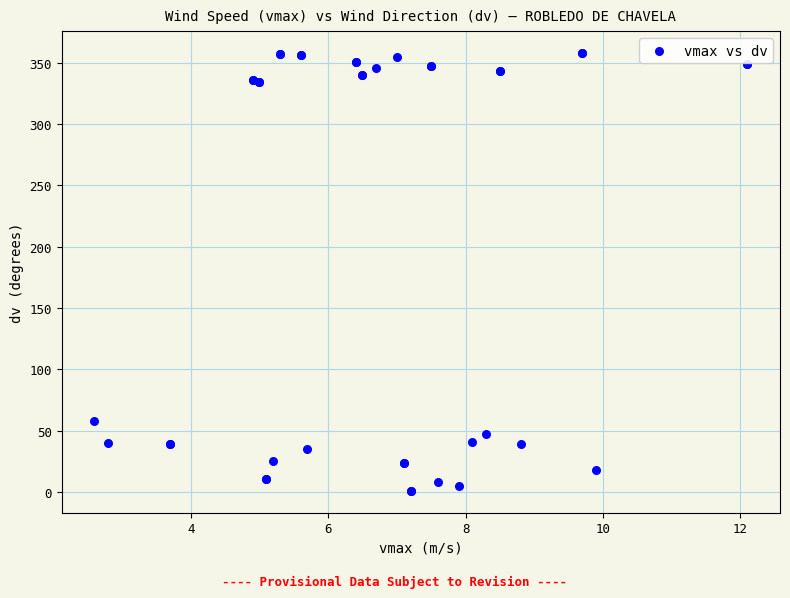

What Y value in the scatter plot is closest to 179?

58